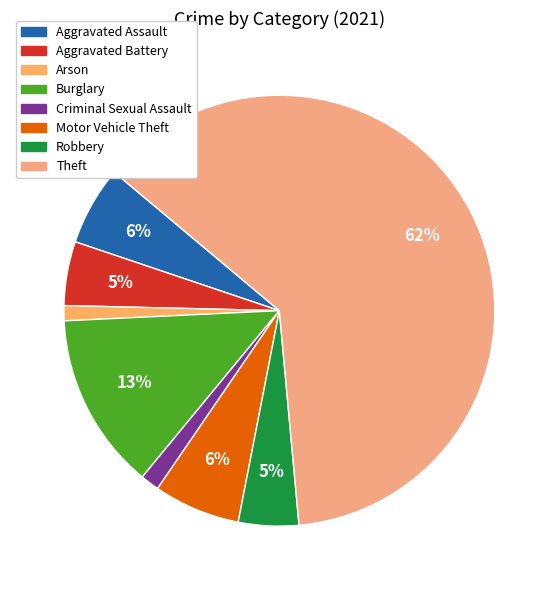

How many slices are in this pie chart?

8